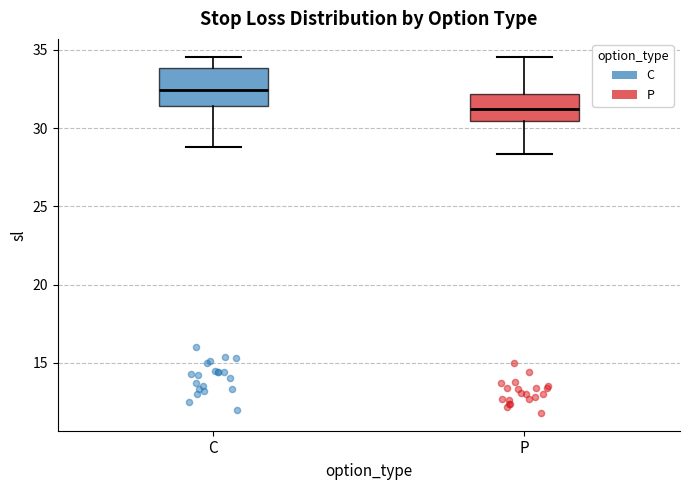

Reading left to right, read every box against the y-axis: the position of its median line, the range the box covers, and the ends of its whiskers. The values are not printed on the chart, so give them approximately, as read against the axis.

C: median 32.5, box 31.5 to 34.0, whiskers 29.0 to 34.5
P: median 31.0, box 30.5 to 32.0, whiskers 28.5 to 34.5